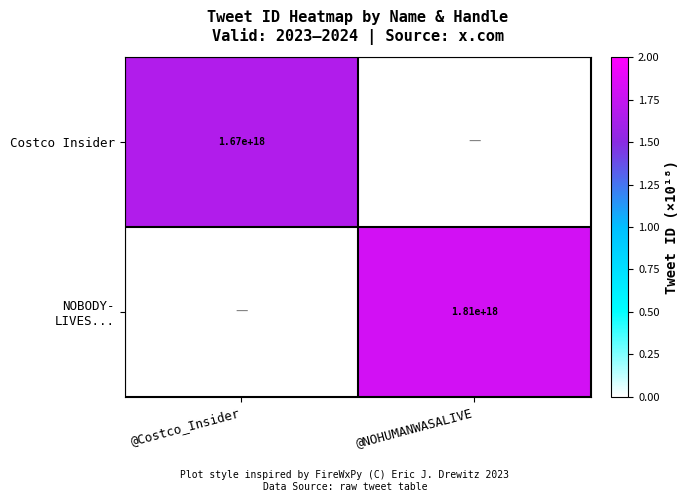

The Costco Insider series shows 1670000000000000000 at @Costco_Insider. True or false?

True